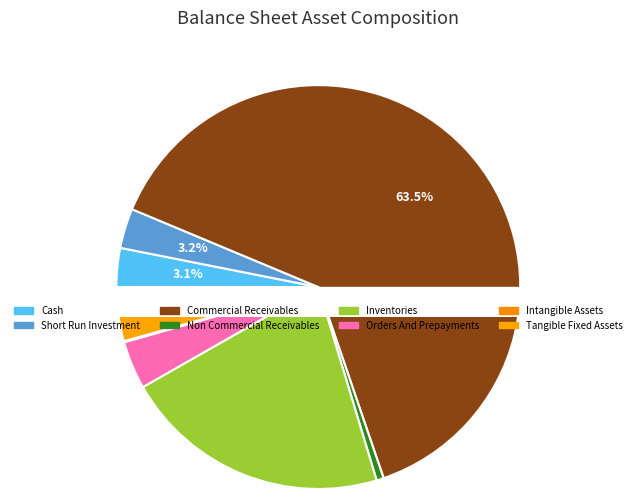

Do non_commercial_receivables and tangible_fixed_assets together represent more than half of the pie?

No